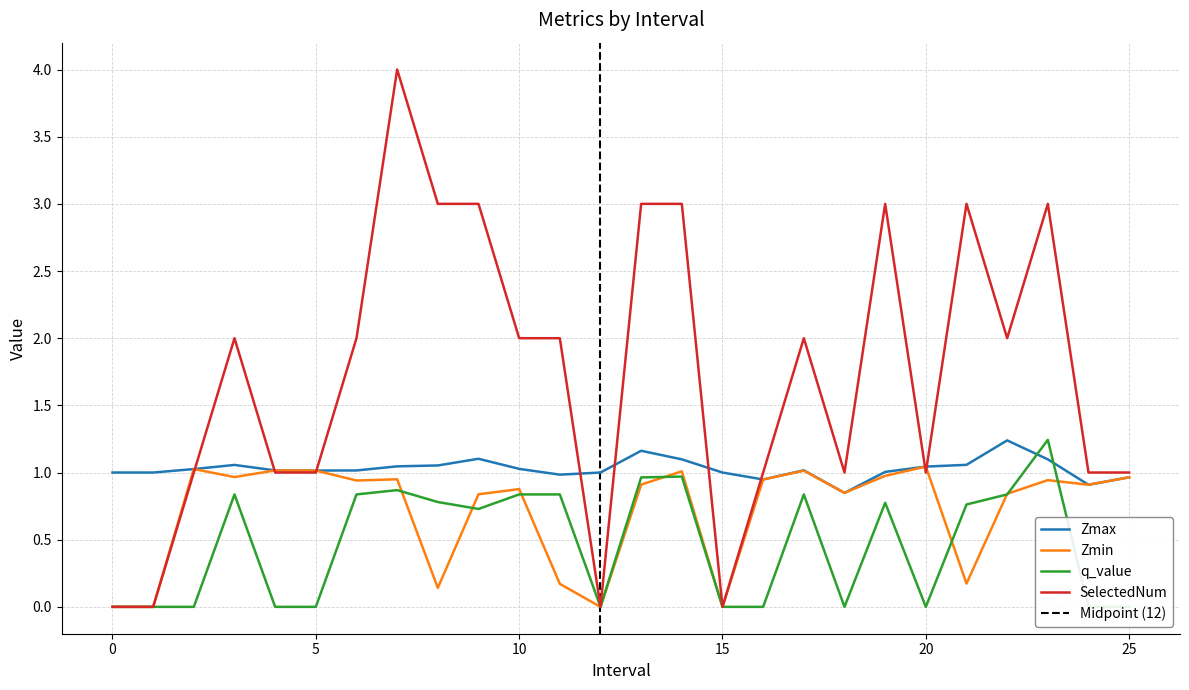

Reading left to right, what are all the values shown in this chart?

Zmax: 1.0	1.0	1.0	1.1	1.0	1.0	1.0	1.0	1.1	1.1	1.0	1.0	1.0	1.2	1.1	1.0	0.9	1.0	0.8	1.0	1.0	1.1	1.2	1.1	0.9	1.0
Zmin: 0.0	0.0	1.0	1.0	1.0	1.0	0.9	0.9	0.1	0.8	0.9	0.2	0.0	0.9	1.0	0.0	0.9	1.0	0.8	1.0	1.0	0.2	0.8	0.9	0.9	1.0
q_value: 0.0	0.0	-0.0	0.8	-0.0	-0.0	0.8	0.9	0.8	0.7	0.8	0.8	0.0	1.0	1.0	0.0	-0.0	0.8	-0.0	0.8	-0.0	0.8	0.8	1.2	-0.0	-0.0
SelectedNum: 0.0	0.0	1.0	2.0	1.0	1.0	2.0	4.0	3.0	3.0	2.0	2.0	0.0	3.0	3.0	0.0	1.0	2.0	1.0	3.0	1.0	3.0	2.0	3.0	1.0	1.0